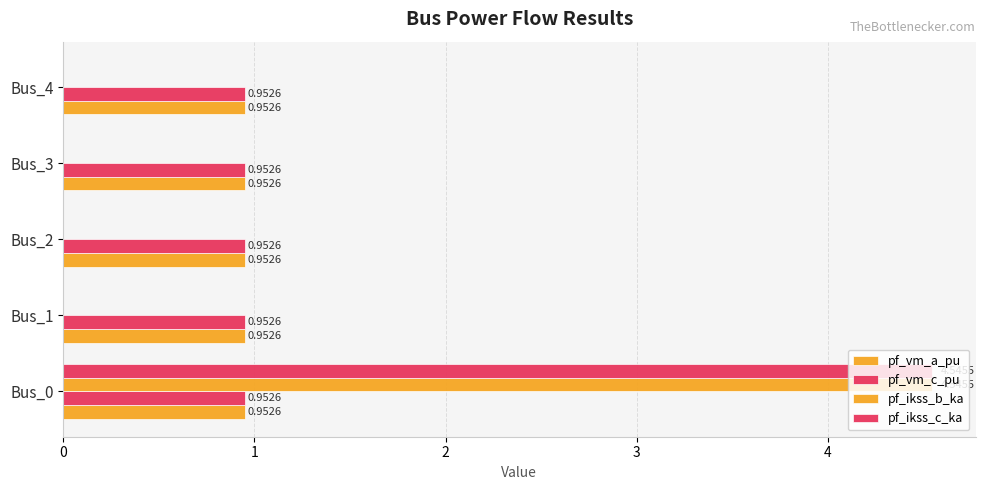

Which series has the widest spread of values?

pf_ikss_b_ka